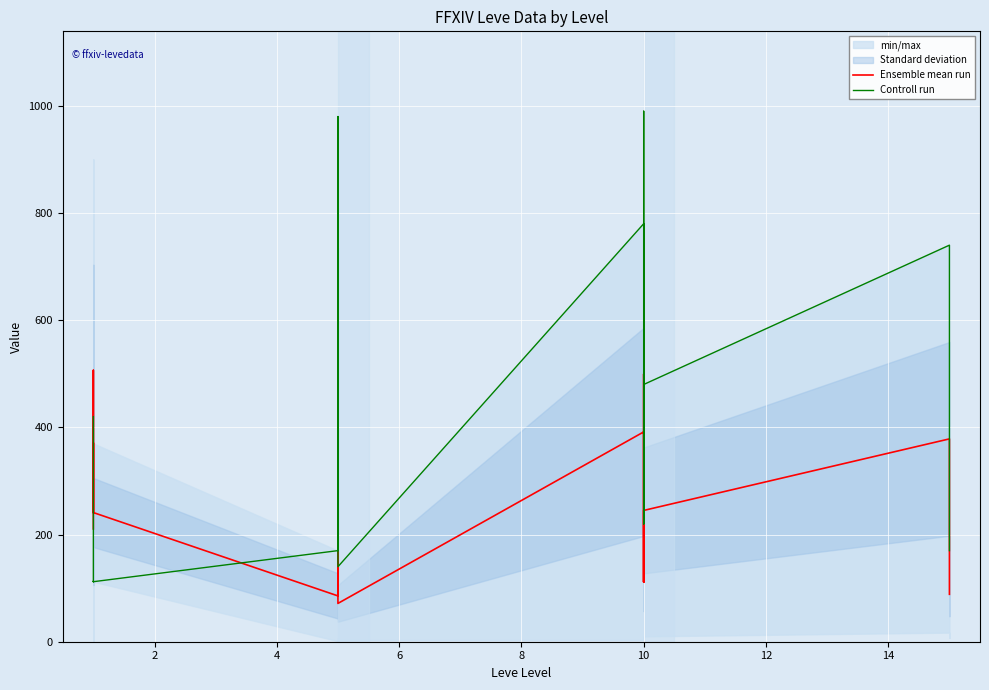

After their last crossing, which series has the higher values: Ensemble mean run or Controll run?

Controll run